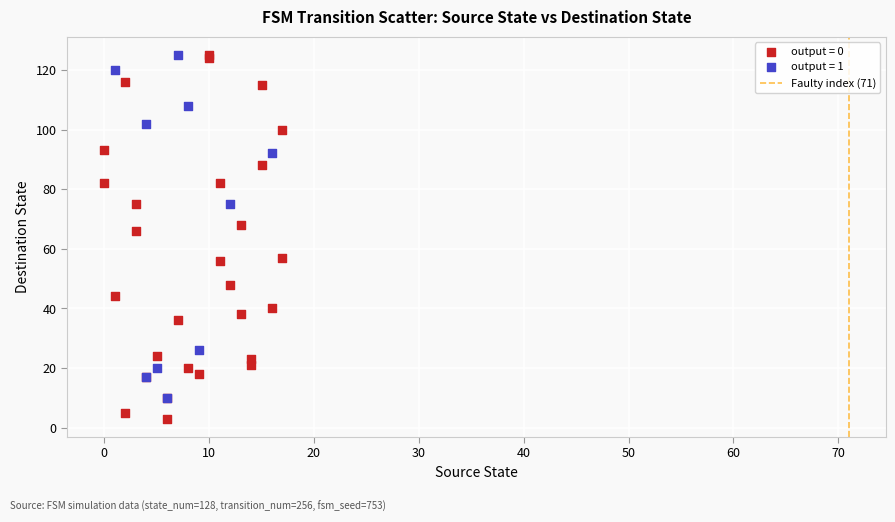

Which series reaches the minimum Y coordinate?

output = 0